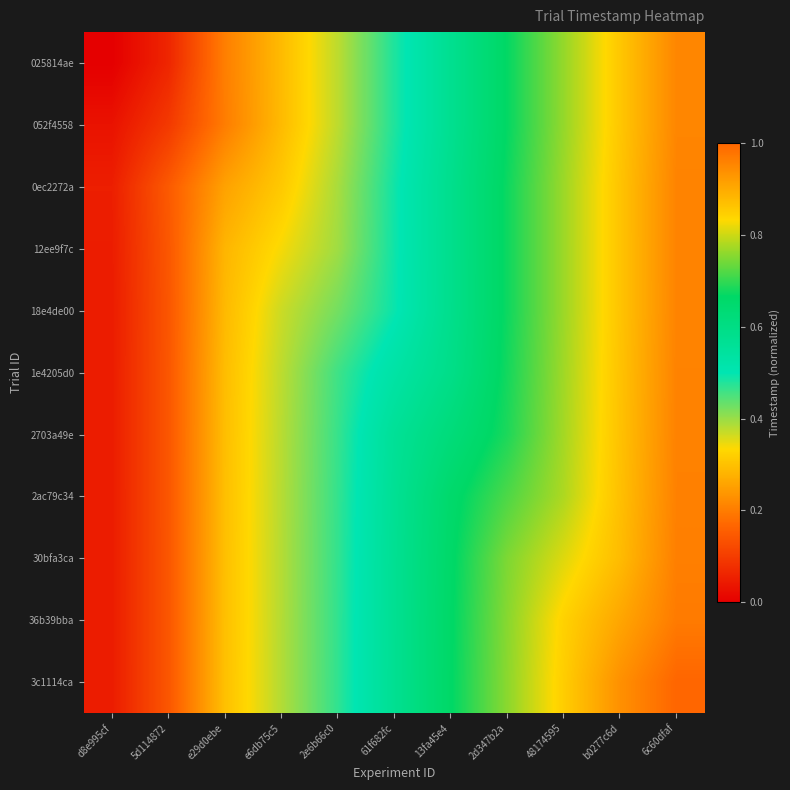

Which series has the largest range (max minus min)?

3c1114ca